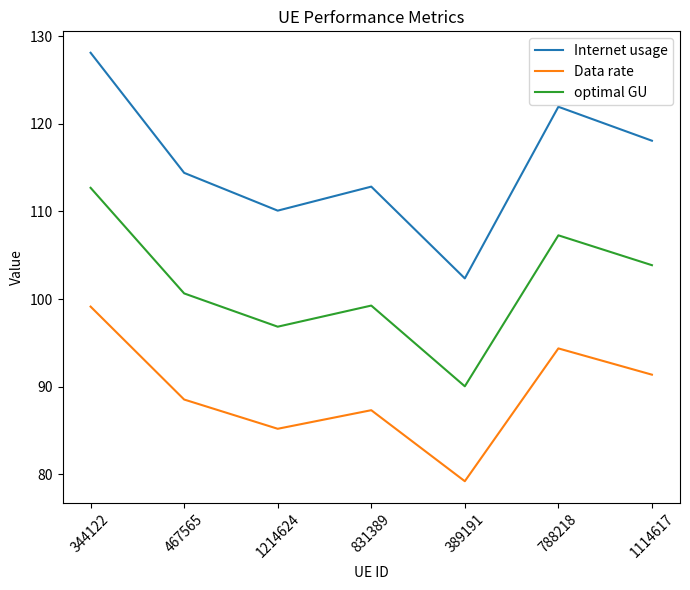

Reading left to right, transcribe all the data shown in this chart.

Internet usage: 128.1	114.4	110.1	112.8	102.4	121.9	118.1
Data rate: 99.1	88.5	85.2	87.3	79.2	94.4	91.4
optimal GU: 112.7	100.6	96.8	99.3	90.0	107.3	103.9